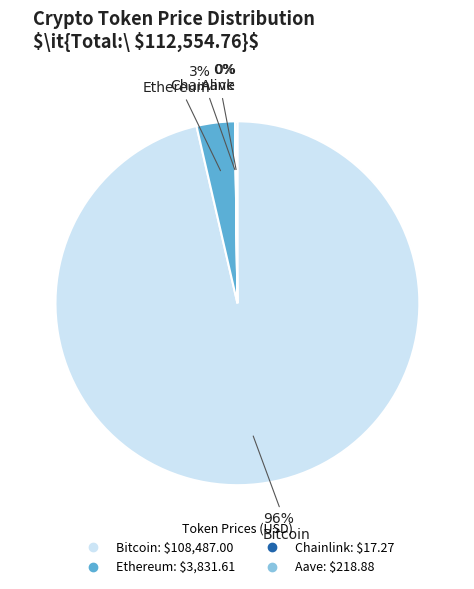

Do Bitcoin and Ethereum together represent more than half of the pie?

Yes